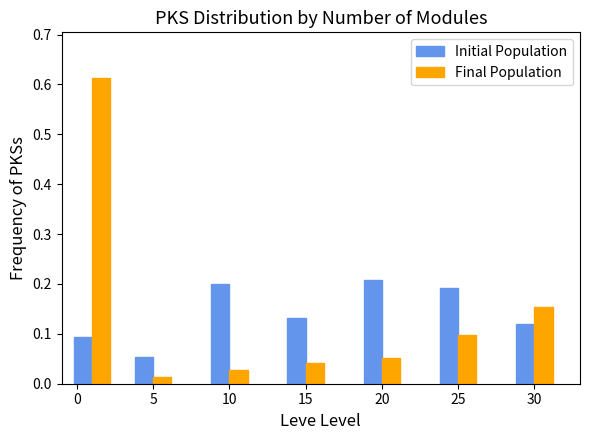

What is the total value across all series at 20?

0.3